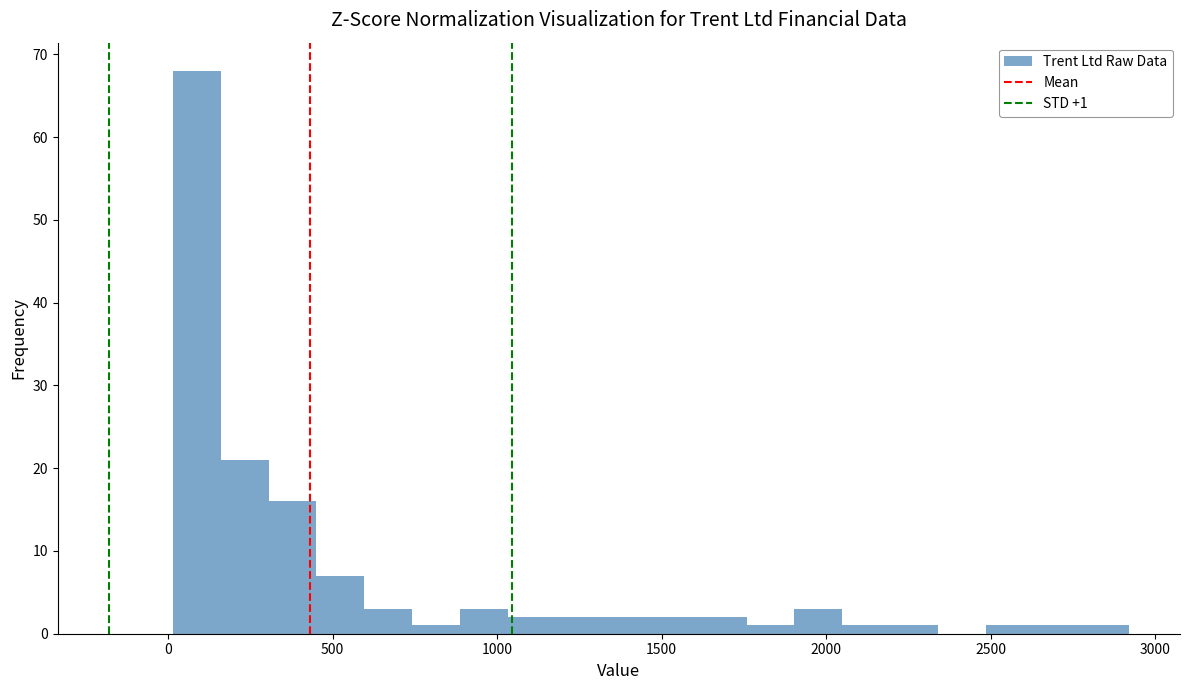

Around what value on the x-axis is the tallest bar? Give the approximate position of its centre, as read against the axis.

100